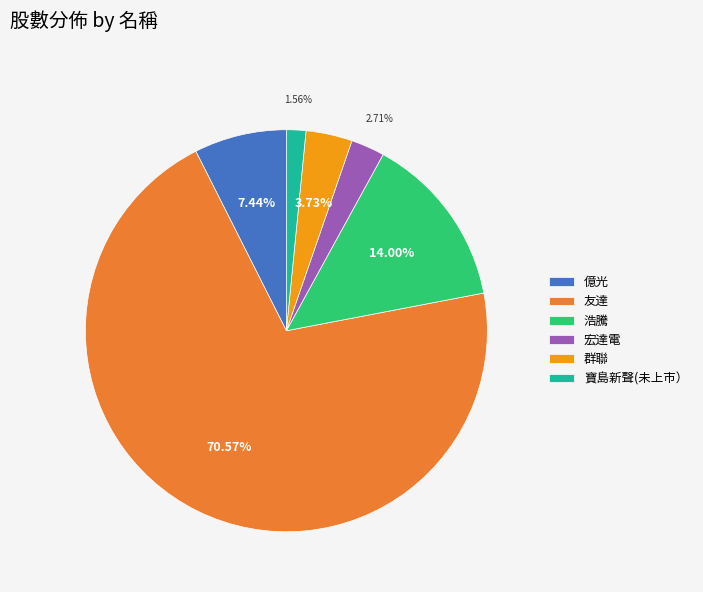

What is the largest slice in the pie chart?

友達